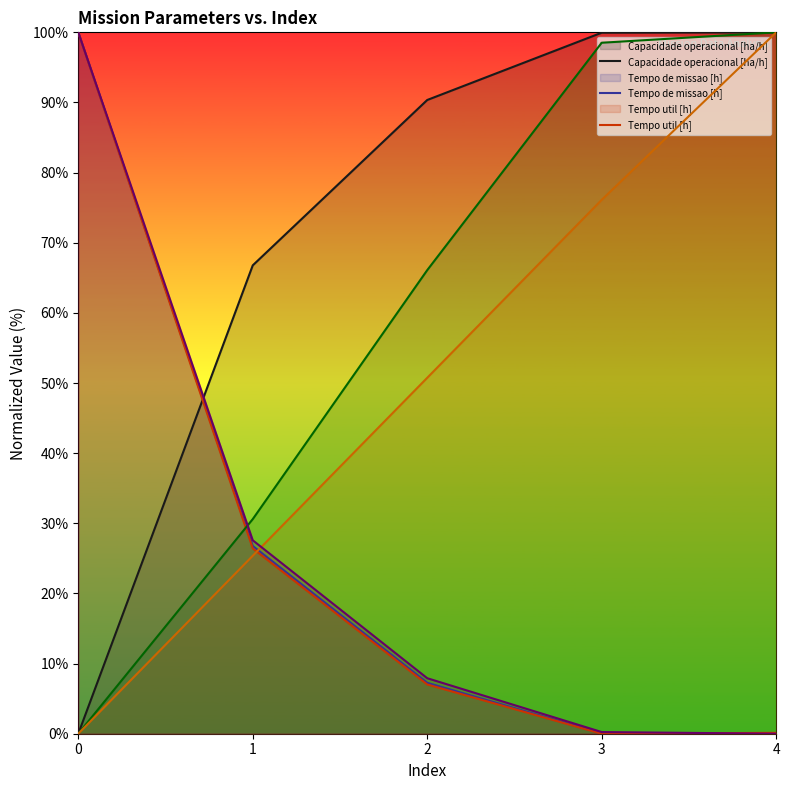

True or false: Tempo por voo [min] has a value of 100.0 at 4.

True